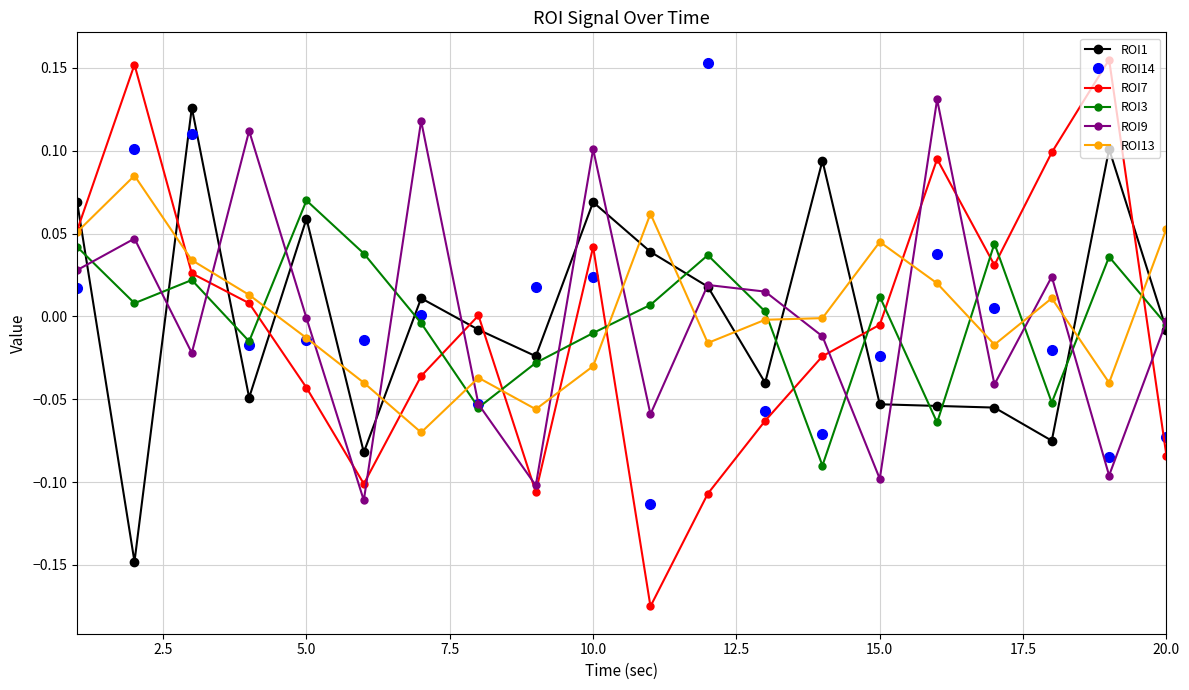

Does the chart have visible grid lines?

Yes